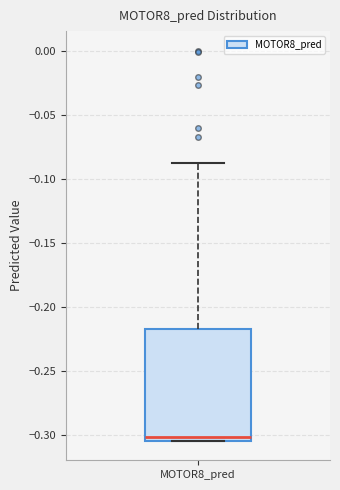

Read this box plot against the y-axis: the position of the median line, the range covered by the box, and the ends of both whiskers. The values are not printed on the chart, so give them approximately, as read against the axis.

median -0.300, box -0.305 to -0.215, whiskers -0.305 to -0.090